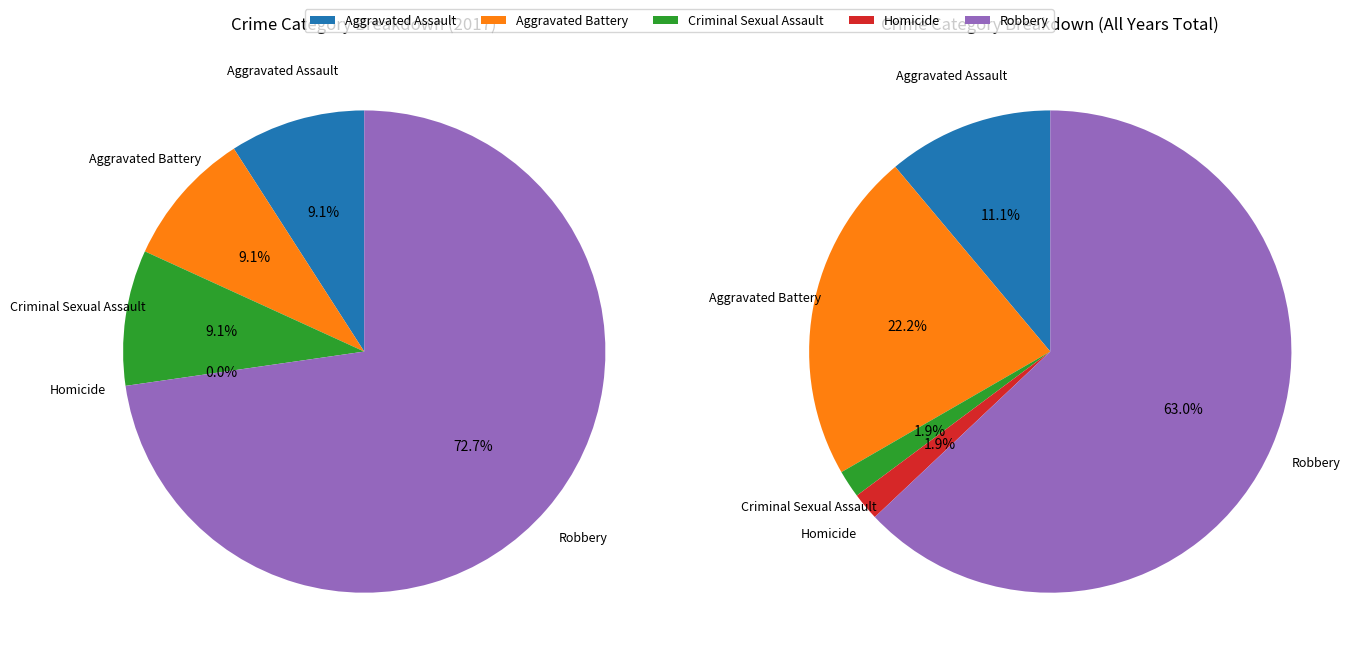

Which slice represents more than half of the pie?

4